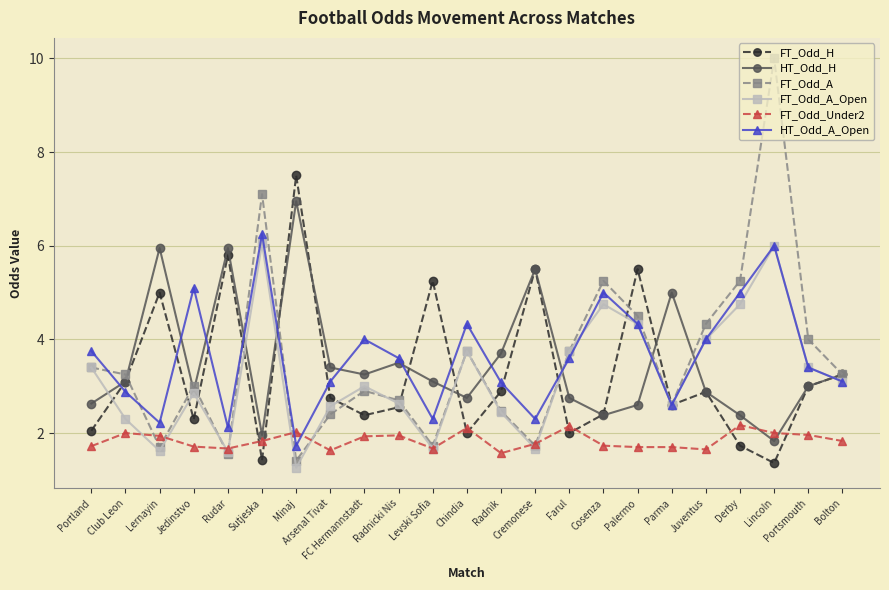

What is the average value of the FT_Odd_H series?

3.3